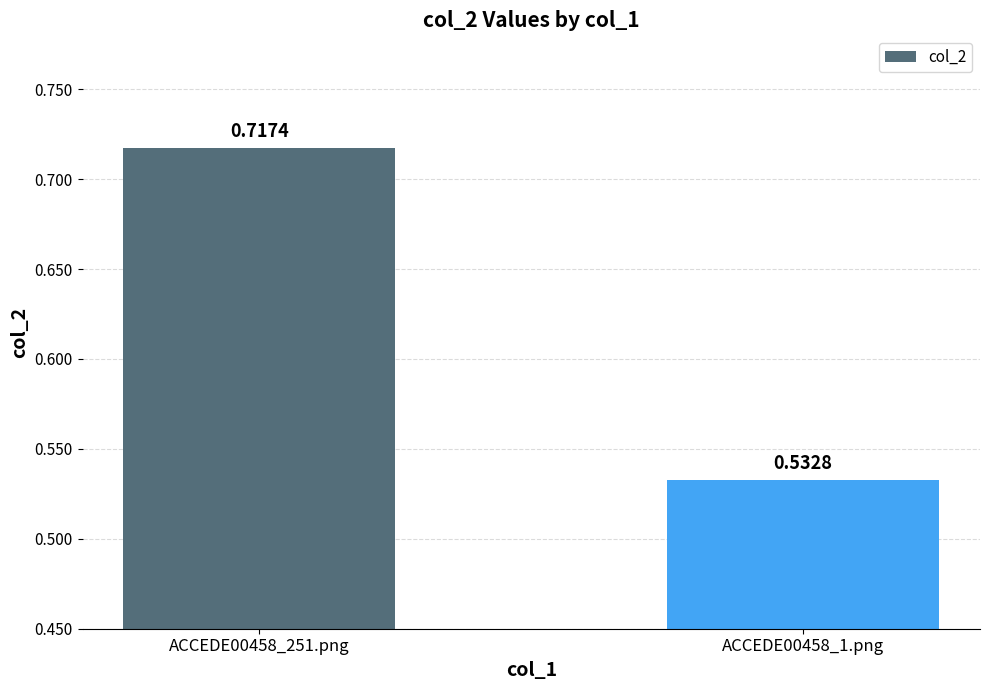

List the labels in order of value, smallest first.

ACCEDE00458_1.png, ACCEDE00458_251.png